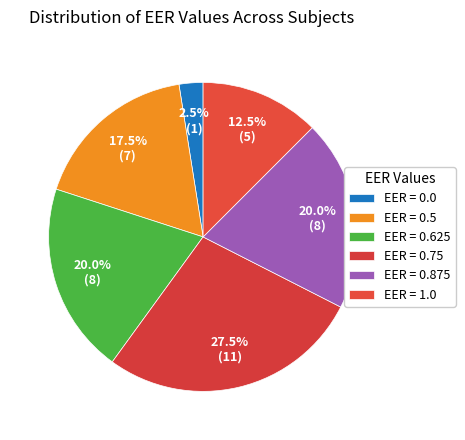

How many slices are in this pie chart?

6